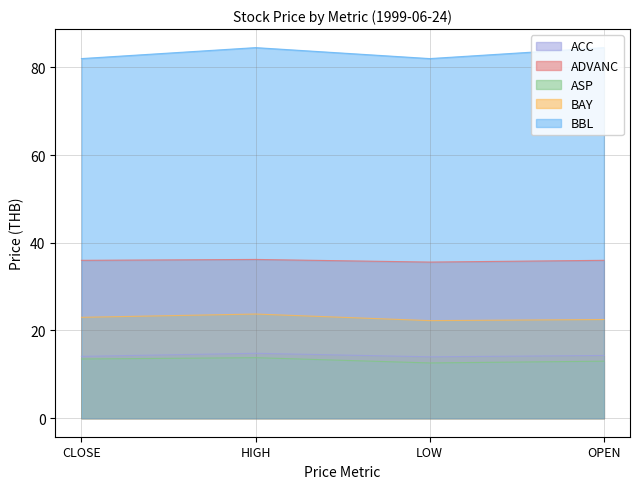

How many ADVANC values are between 36 and 37?

3